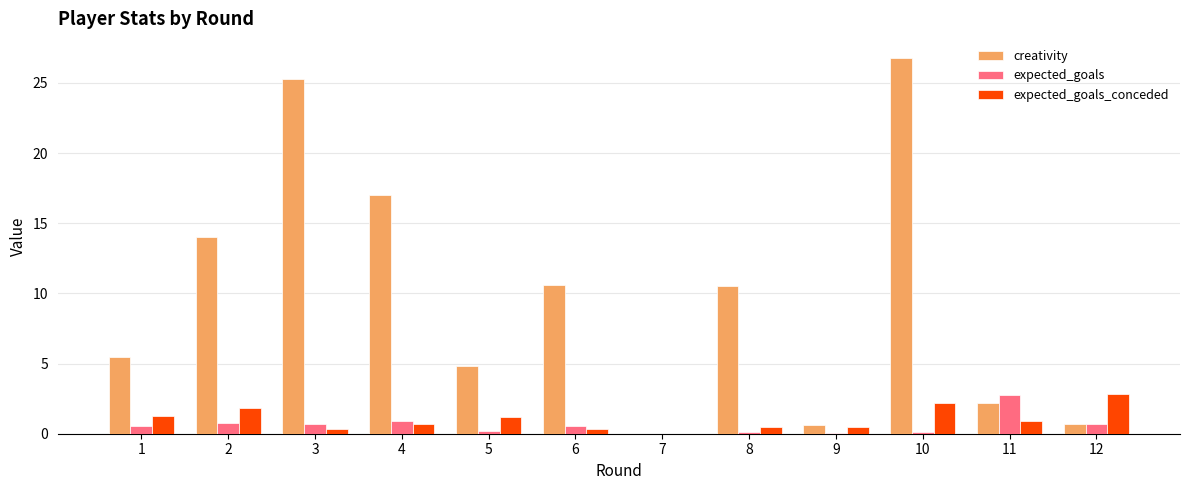

How many groups of bars are there?

12